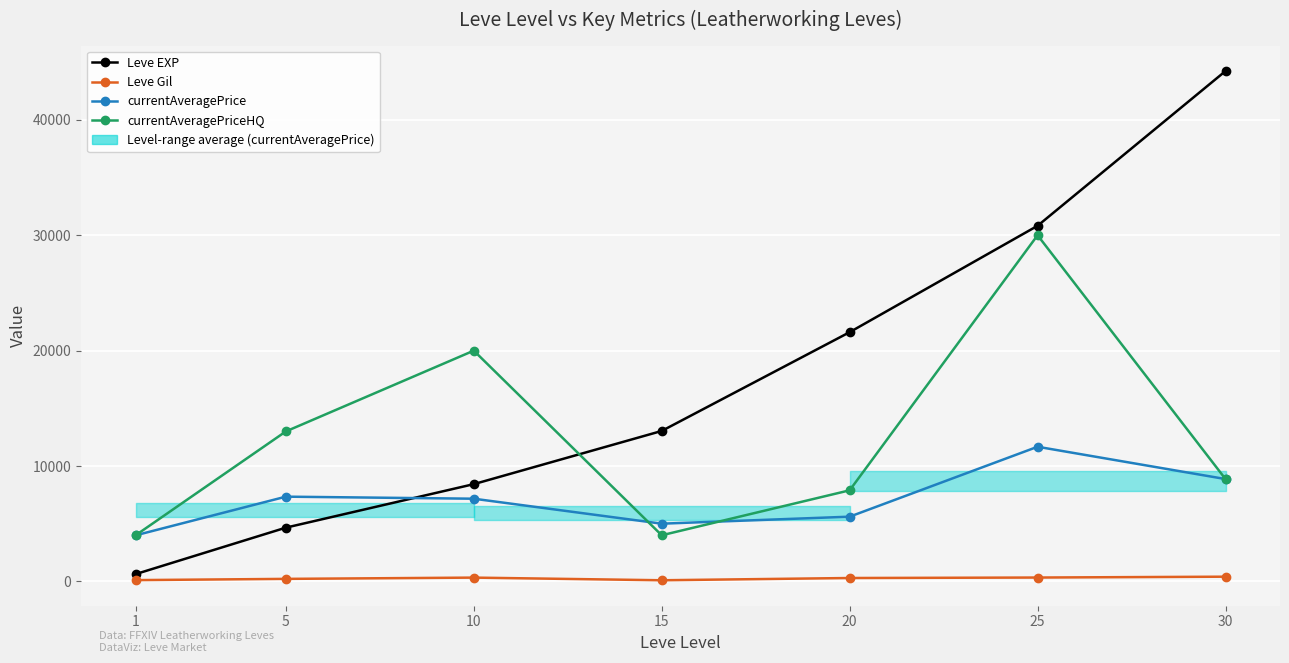

List the series in order of their overall mean, highest first.

Leve EXP, currentAveragePriceHQ, currentAveragePrice, Leve Gil